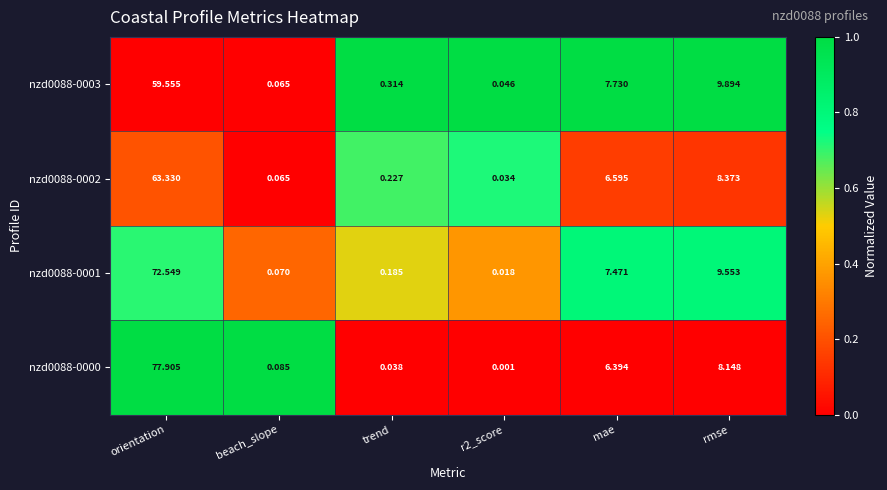

Which category has the highest value in the nzd0088-0002 series?

orientation